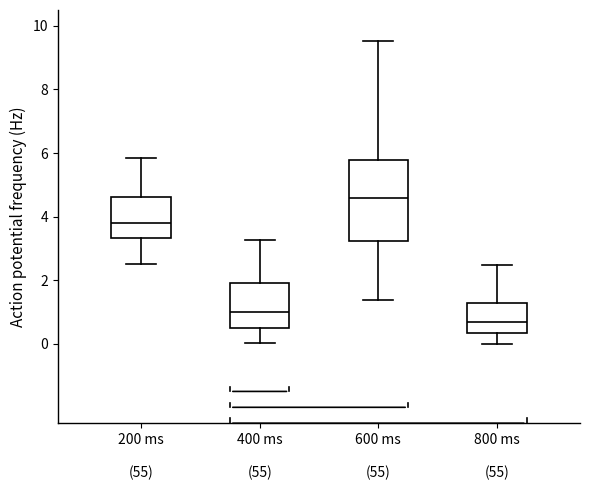

Reading left to right, read every box against the y-axis: the position of its median line, the range the box covers, and the ends of its whiskers. The values are not printed on the chart, so give them approximately, as read against the axis.

200 ms (55): median 3.8, box 3.4 to 4.6, whiskers 2.6 to 5.8
400 ms (55): median 1.0, box 0.4 to 2.0, whiskers 0.0 to 3.2
600 ms (55): median 4.6, box 3.2 to 5.8, whiskers 1.4 to 9.6
800 ms (55): median 0.6, box 0.4 to 1.2, whiskers 0.0 to 2.4